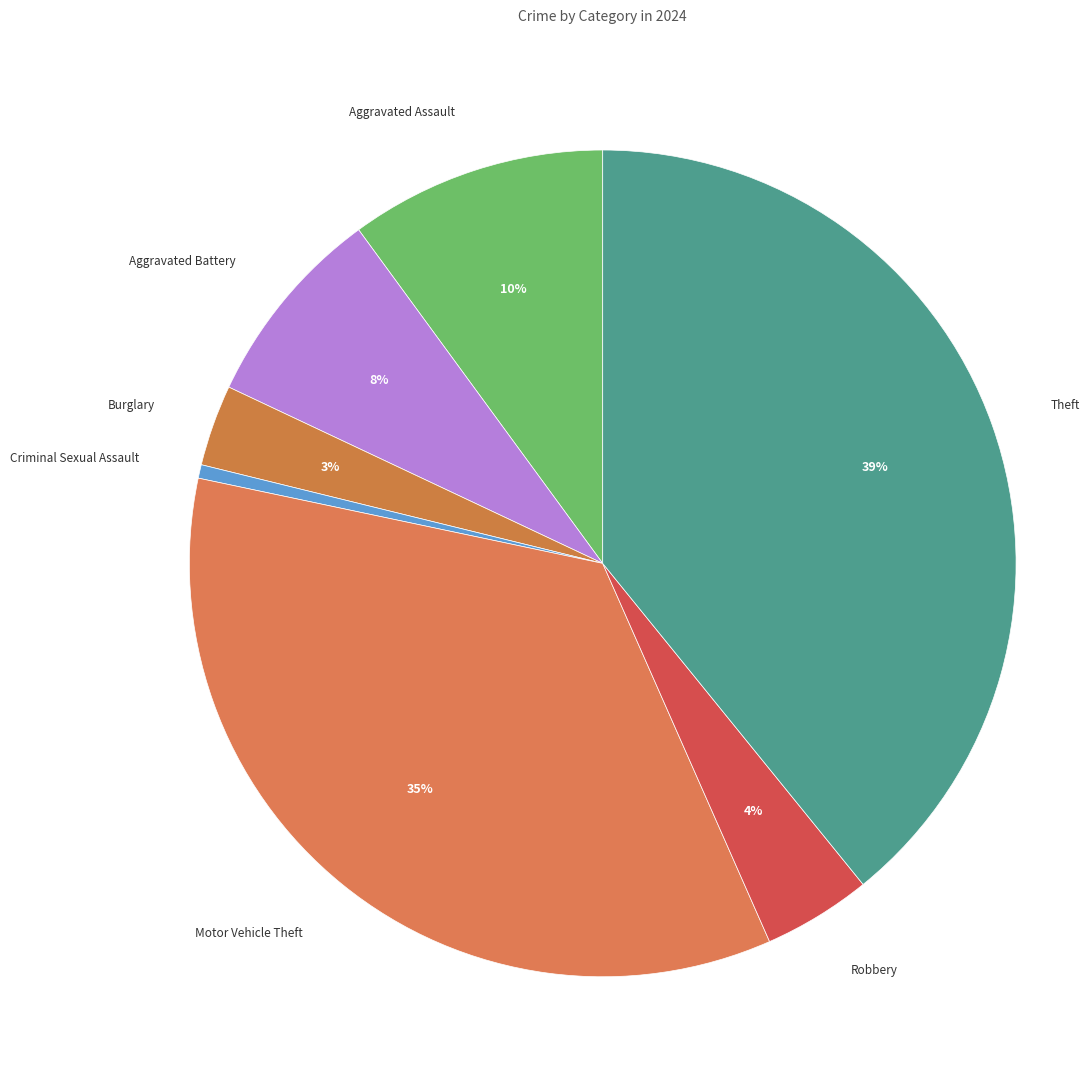

To the nearest percent, what is the average slice percentage?

14%